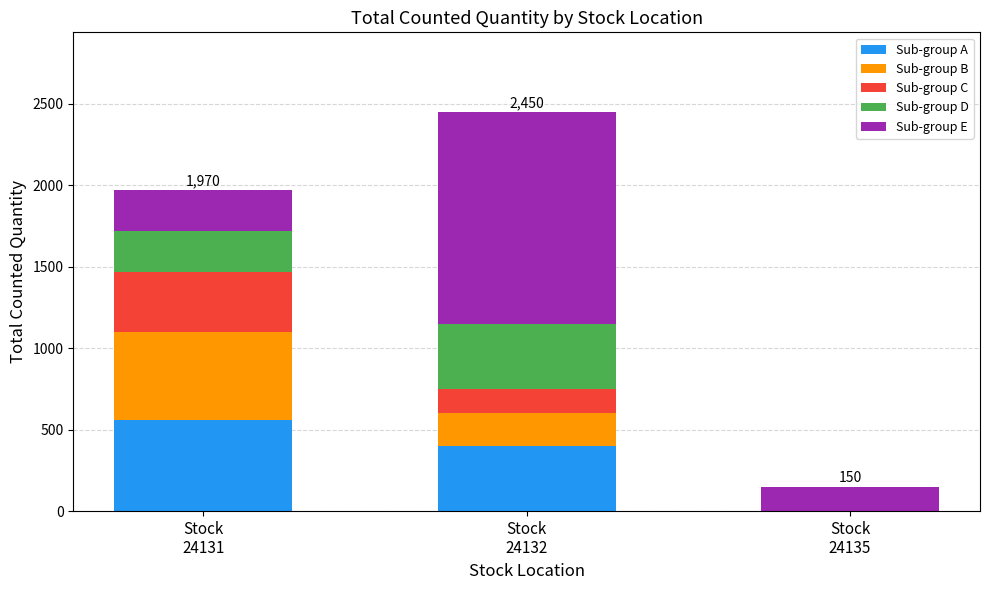

What is the highest value of the Sub-group A series?

560